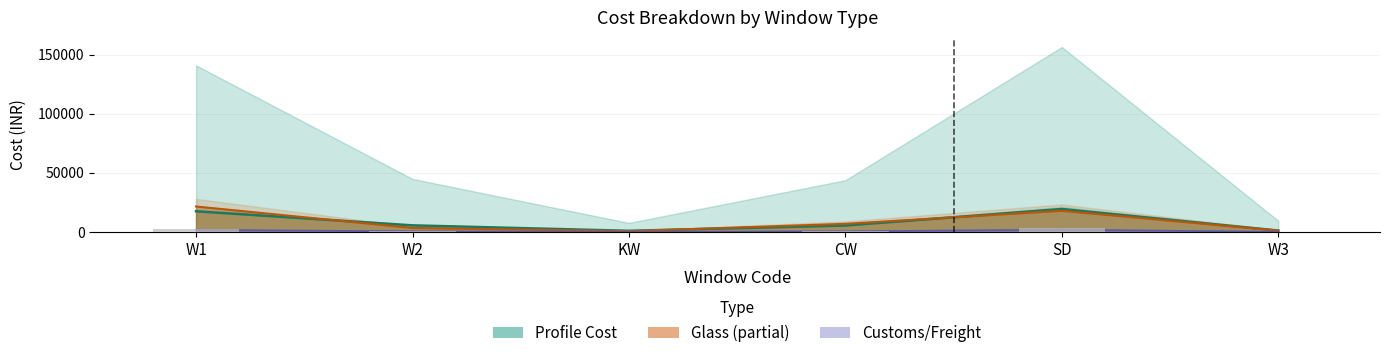

Is it true that the value at SD is 751.8?

False